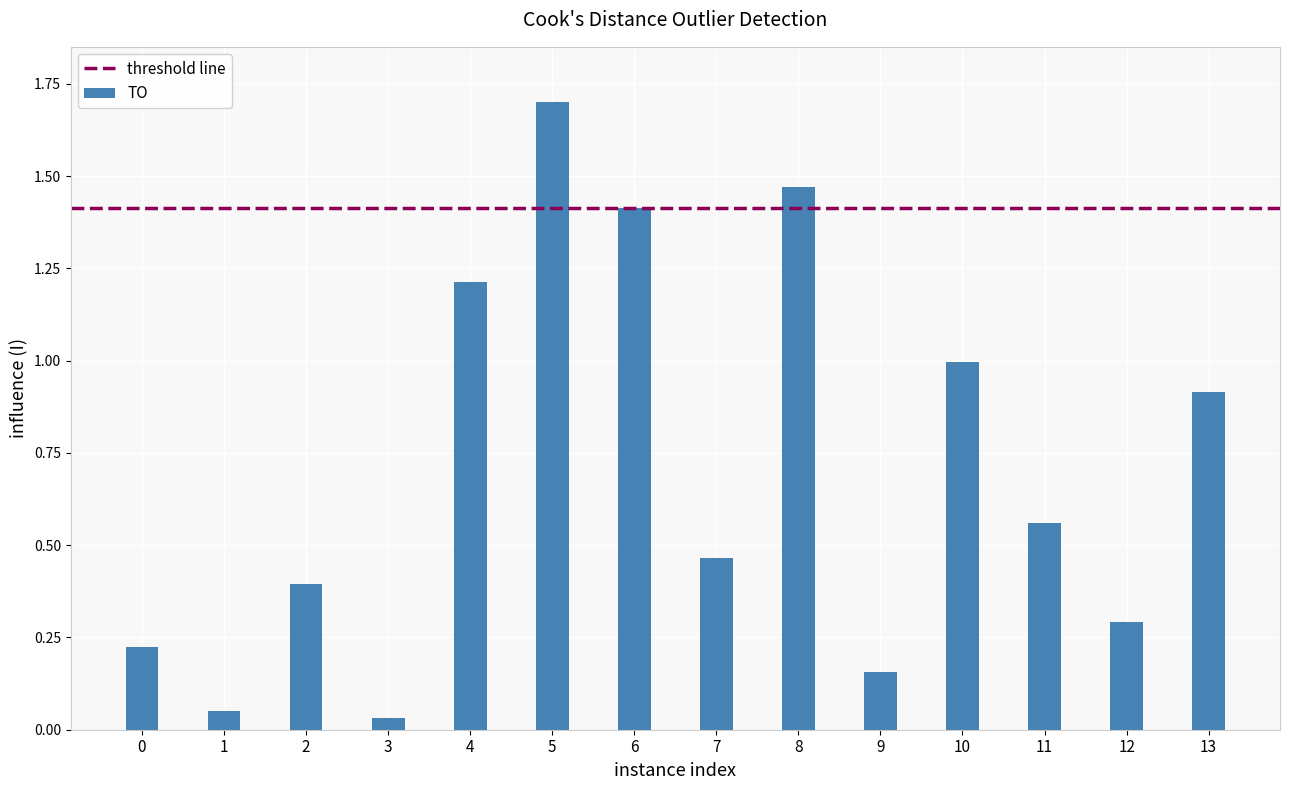

What is the difference between the maximum and minimum values?

1.7